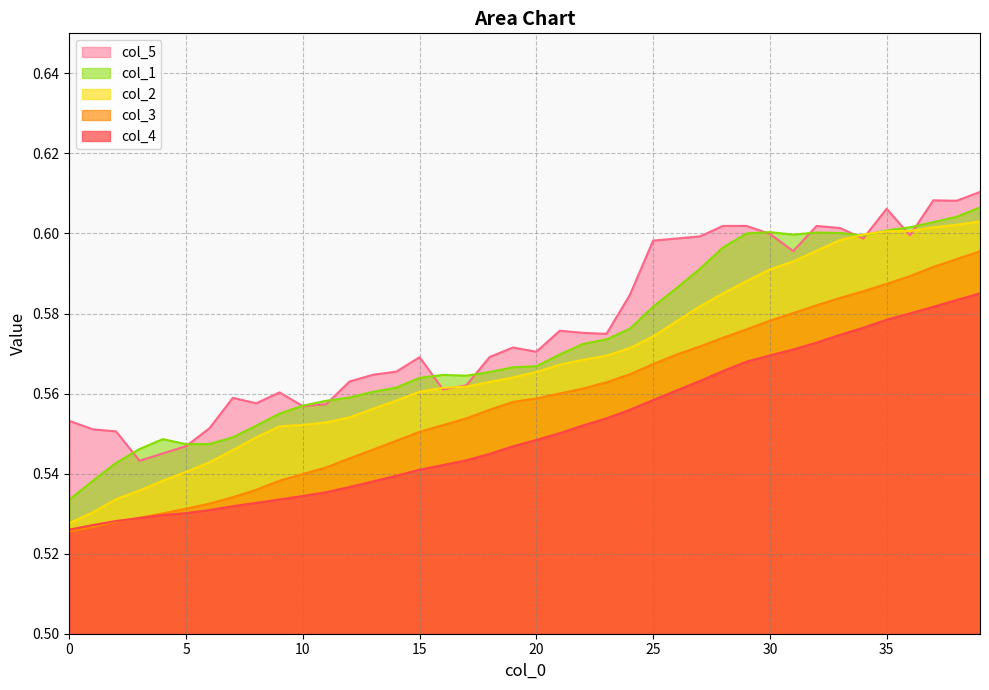

Is the value of col_3 at 18 greater than the value of col_5 at 28?

No